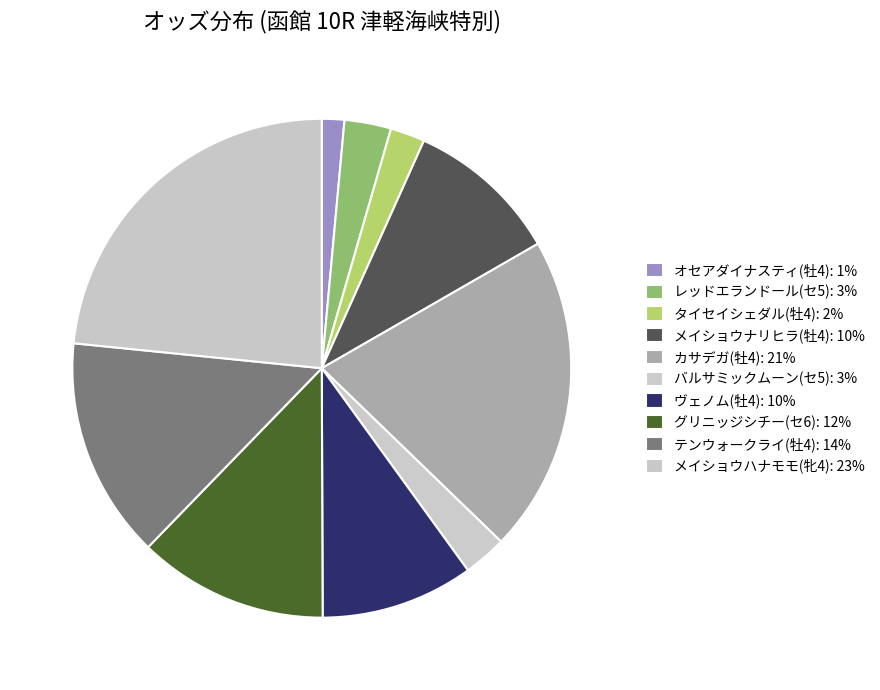

To the nearest percent, what percentage of the pie is オセアダイナスティ(牡4)?

1%